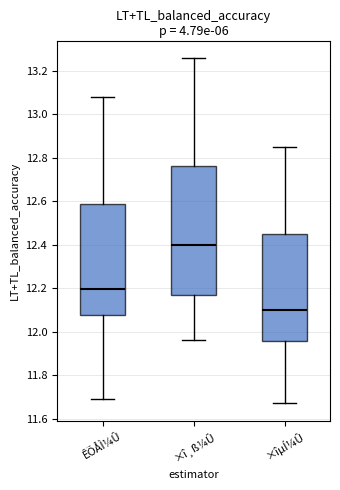

Which box's median line is the lowest?

×îµÍ¼Û